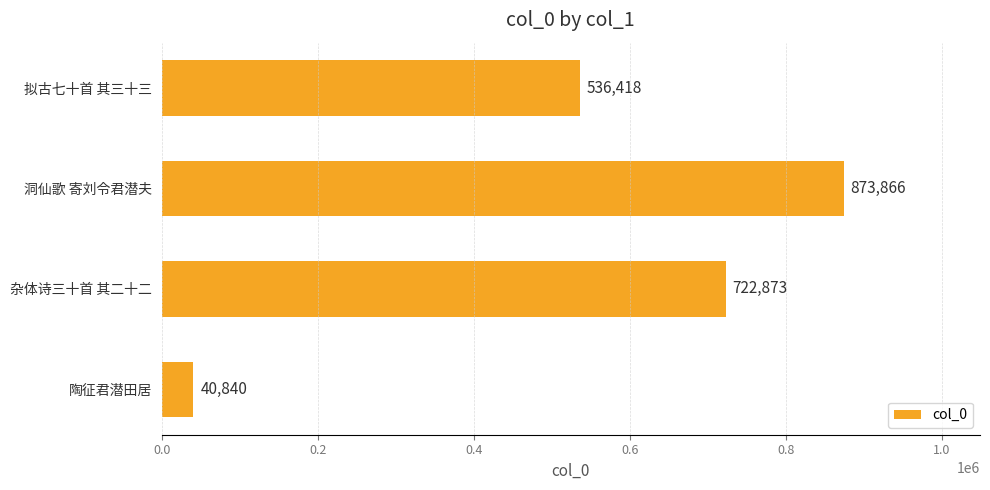

Which category has the highest value across all series?

洞仙歌 寄刘令君潜夫